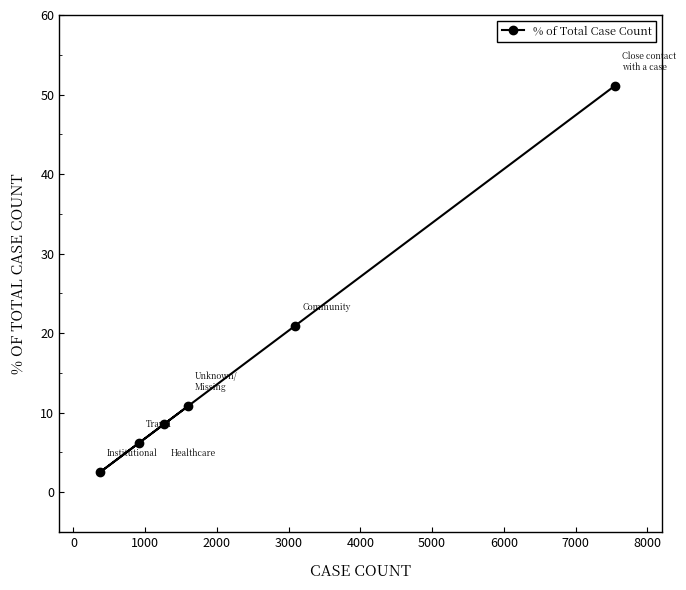

True or false: the data has more than 1 interior local peaks.

False